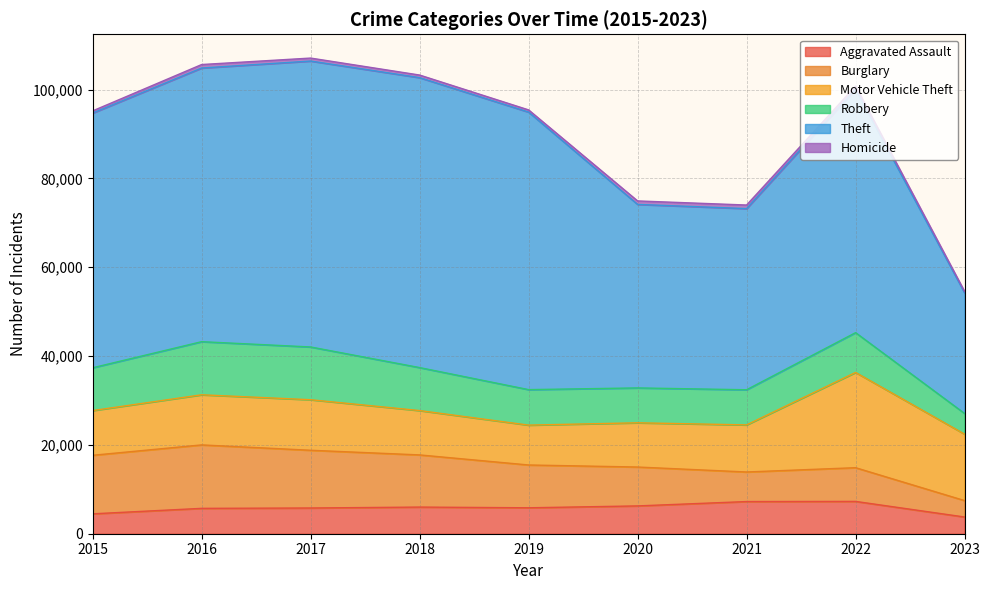

How many values in the Robbery series exceed 8964?

4